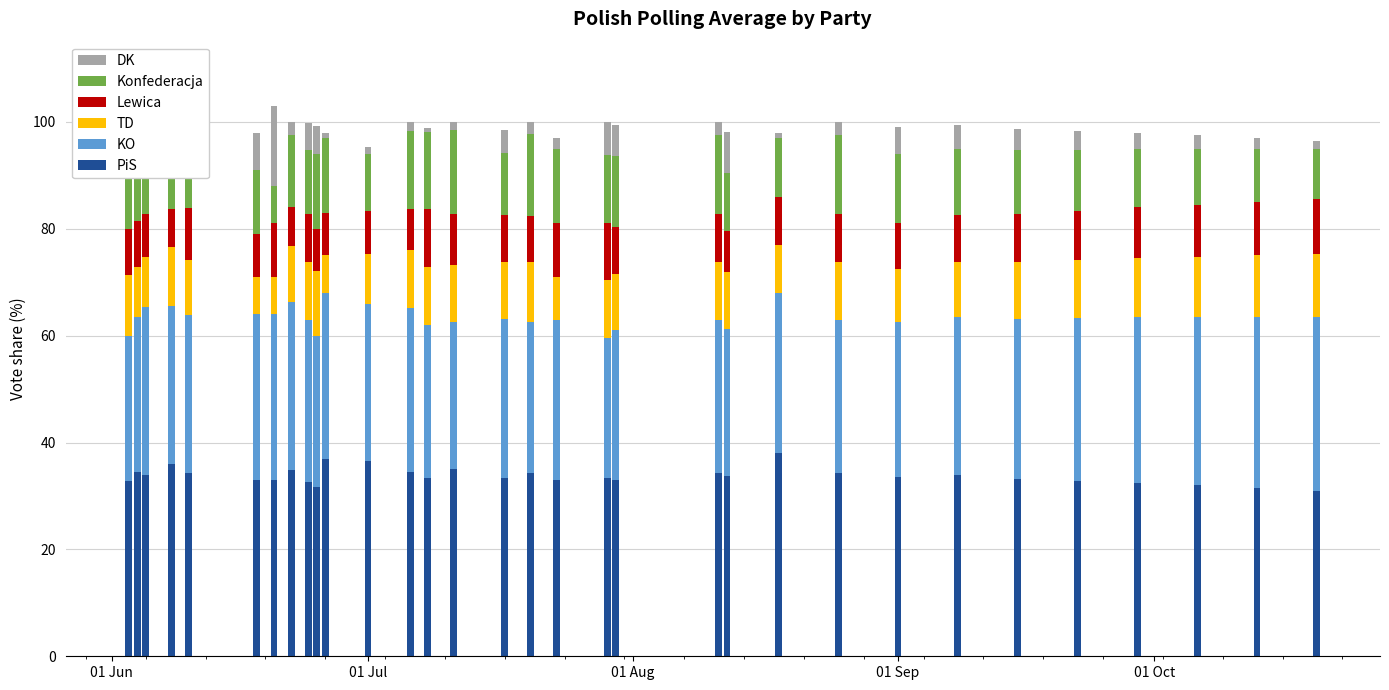

Does the chart contain any negative values?

No